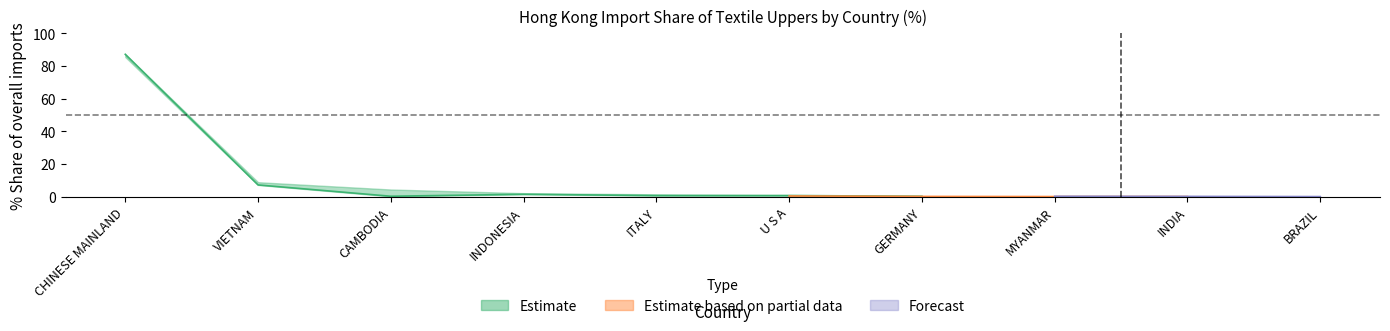

The value of 202003_% Share at INDONESIA is 2.2. True or false?

True